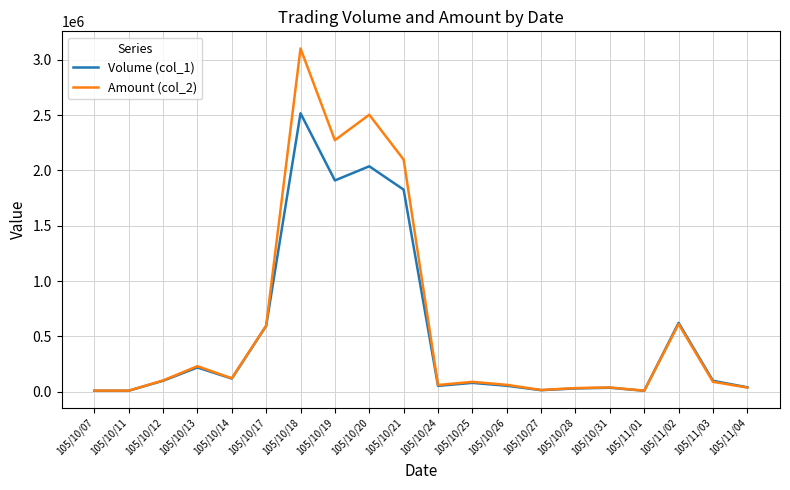

Which series changed the most between 105/10/19 and 105/11/04?

Amount (col_2)